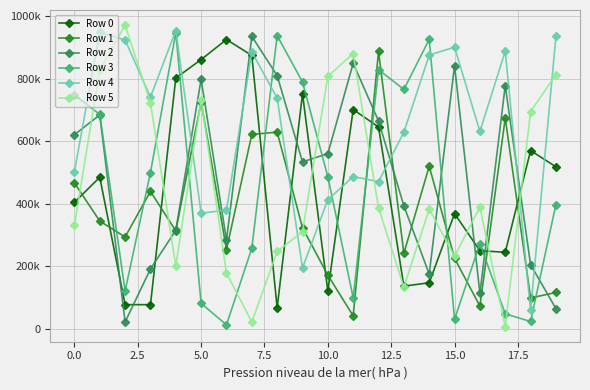

At how many categories does at least one series exceed 163273?

20